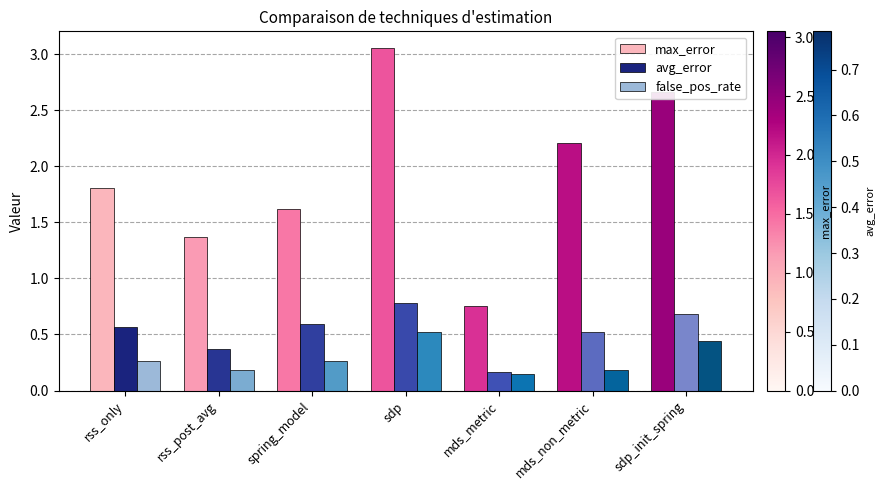

Which label corresponds to the largest value in the chart?

sdp